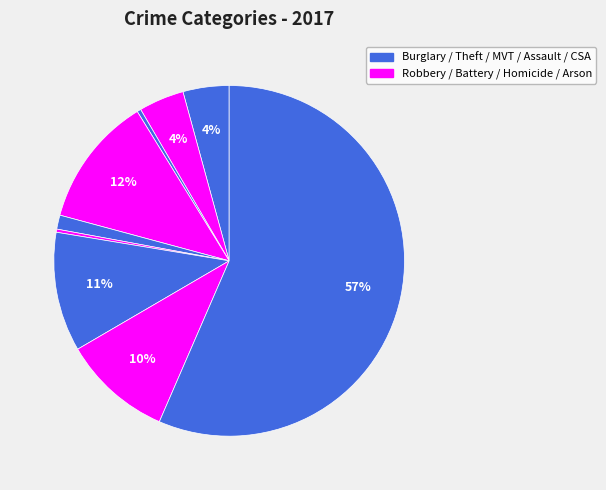

Rank the categories by value from highest to lowest.

Theft, Burglary, Motor Vehicle Theft, Robbery, Aggravated Assault, Aggravated Battery, Criminal Sexual Assault, Arson, Homicide